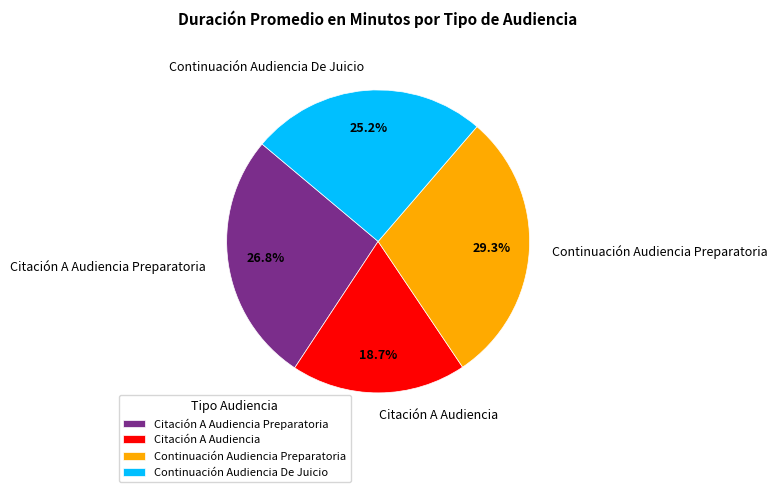

To the nearest percent, what is the difference between the Citación A Audiencia and Continuación Audiencia De Juicio slice percentages?

7%